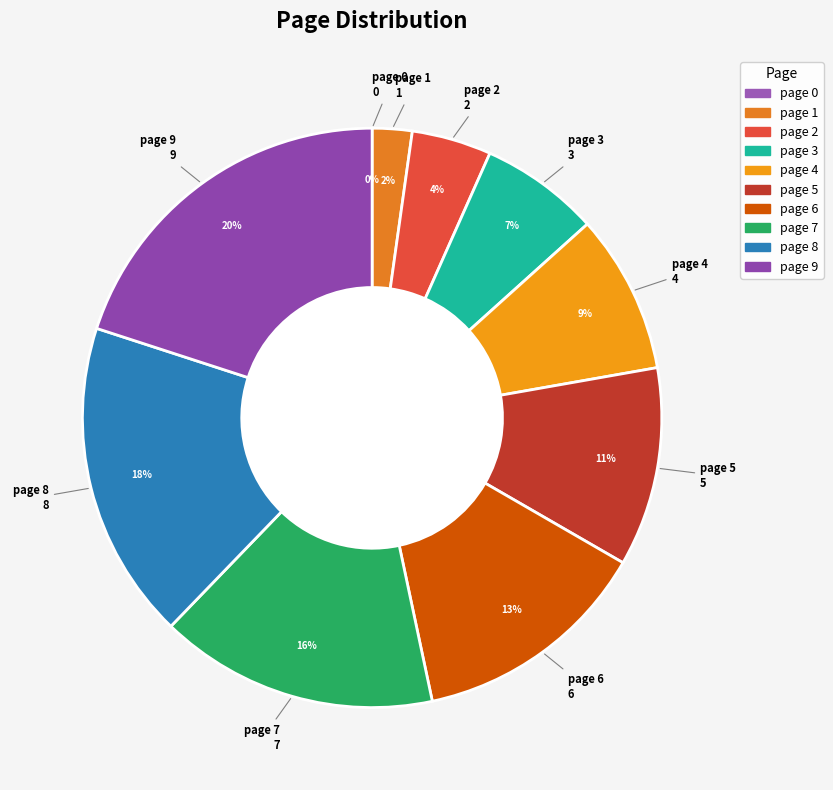

Combined, what portion of the pie is page 1 and page 0?

2.2%